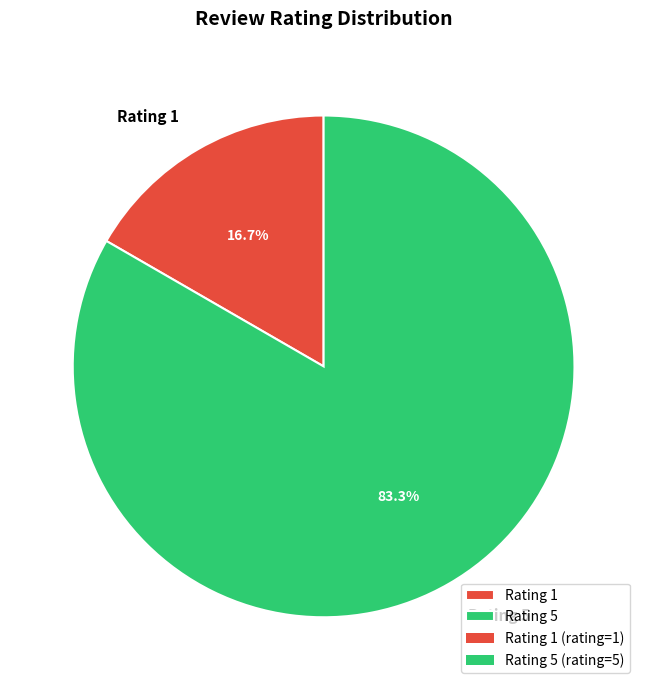

Approximately how many times larger is the value at Rating 5 compared to Rating 1?

5.0